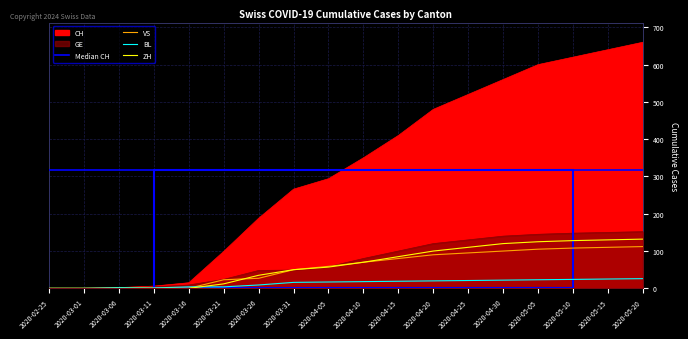

At which category is the sum across all series the highest?

2020-05-20